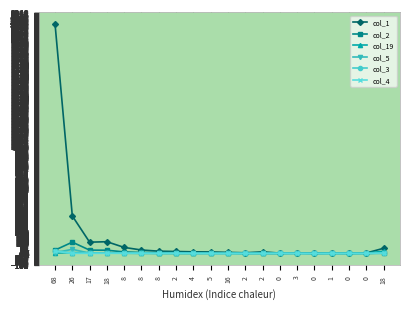

What are all the series names shown in the legend?

col_1, col_2, col_19, col_5, col_3, col_4